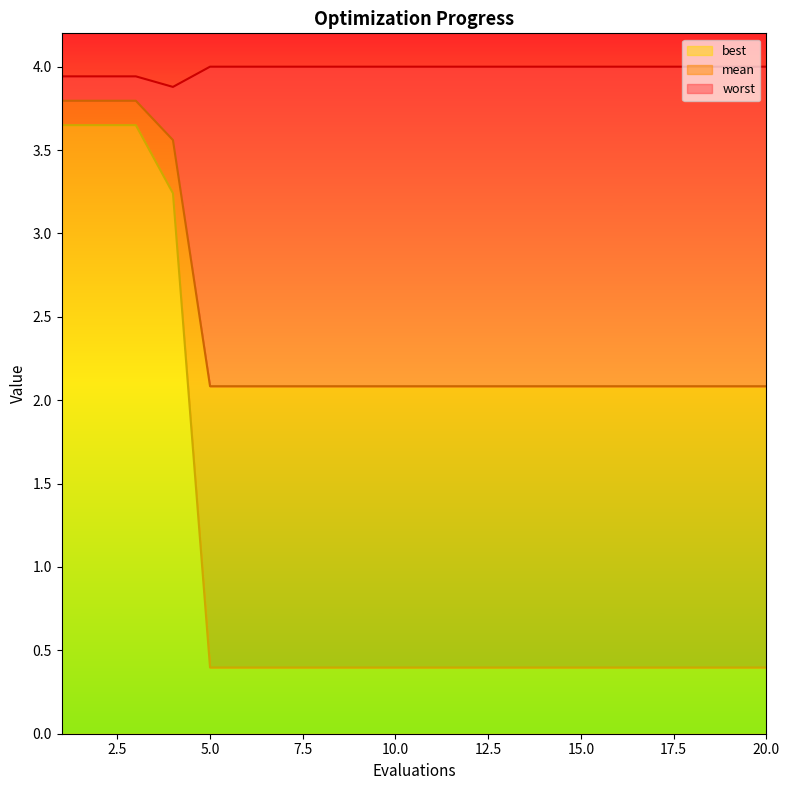

Does the chart display data point markers on the line(s)?

No